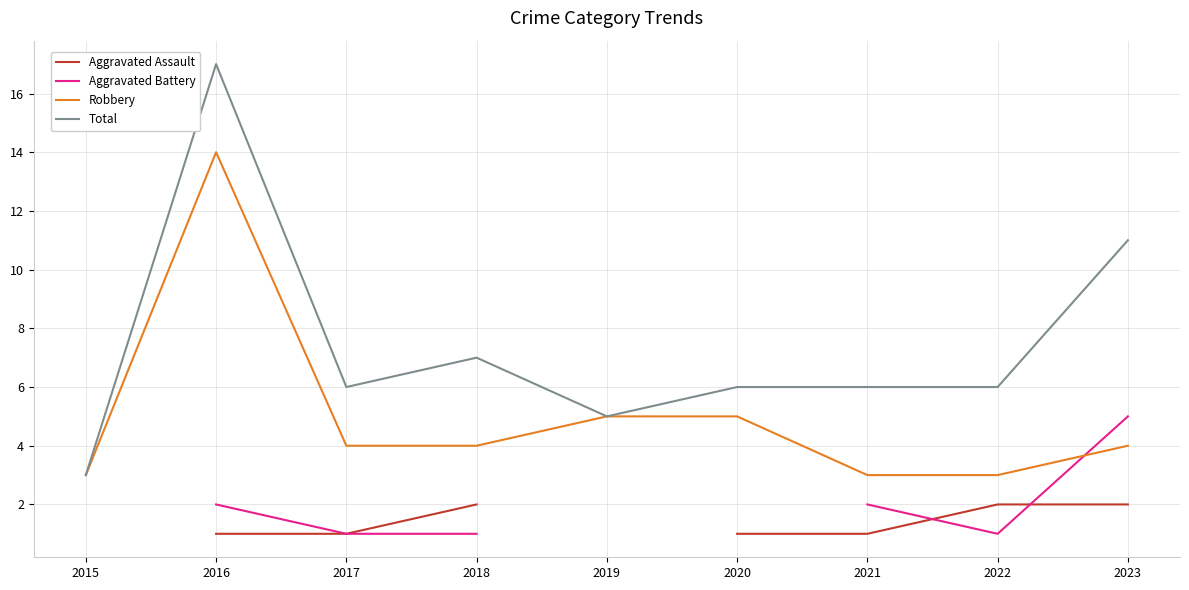

What is the sum of all Total values?

67